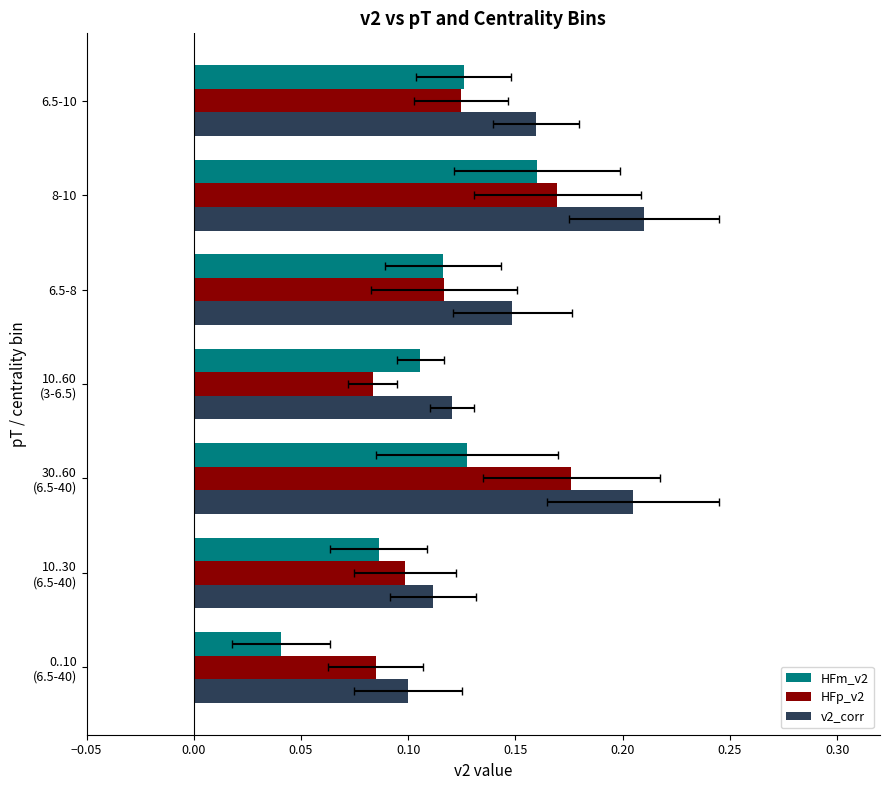

Are the bars horizontal?

Yes